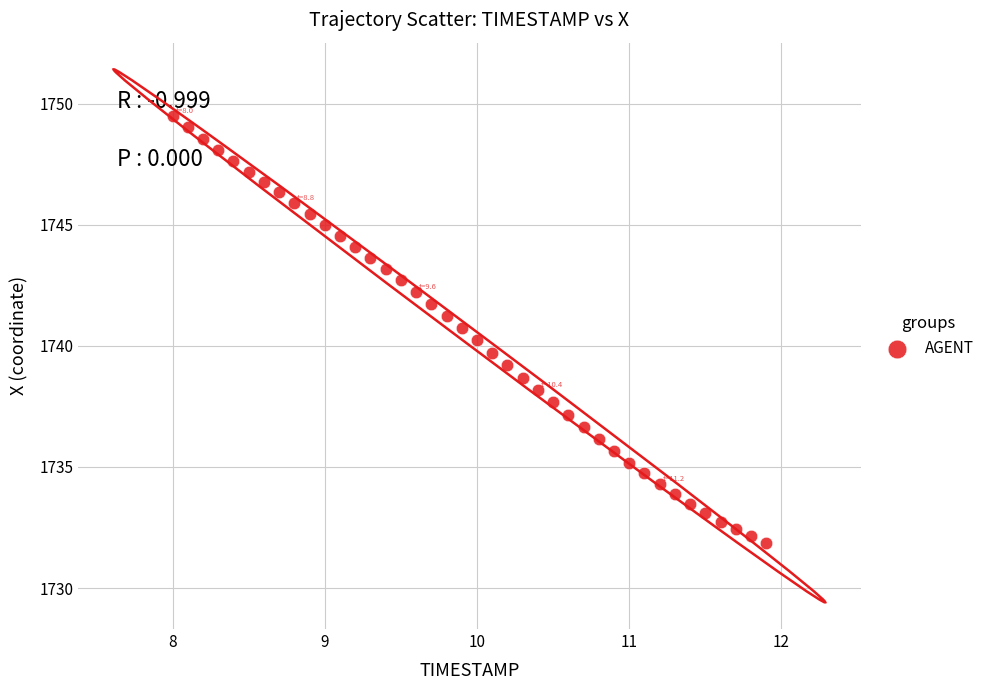

What is the range of X values (max minus min)?

3.9